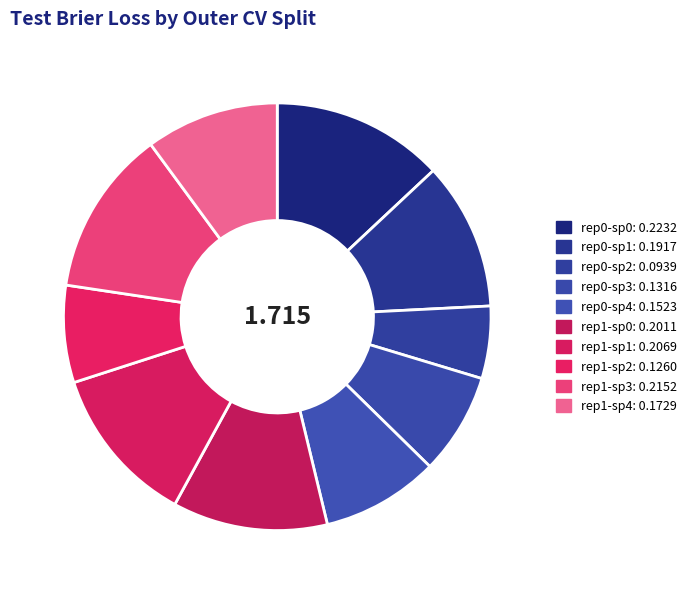

How many slices are in this pie chart?

10